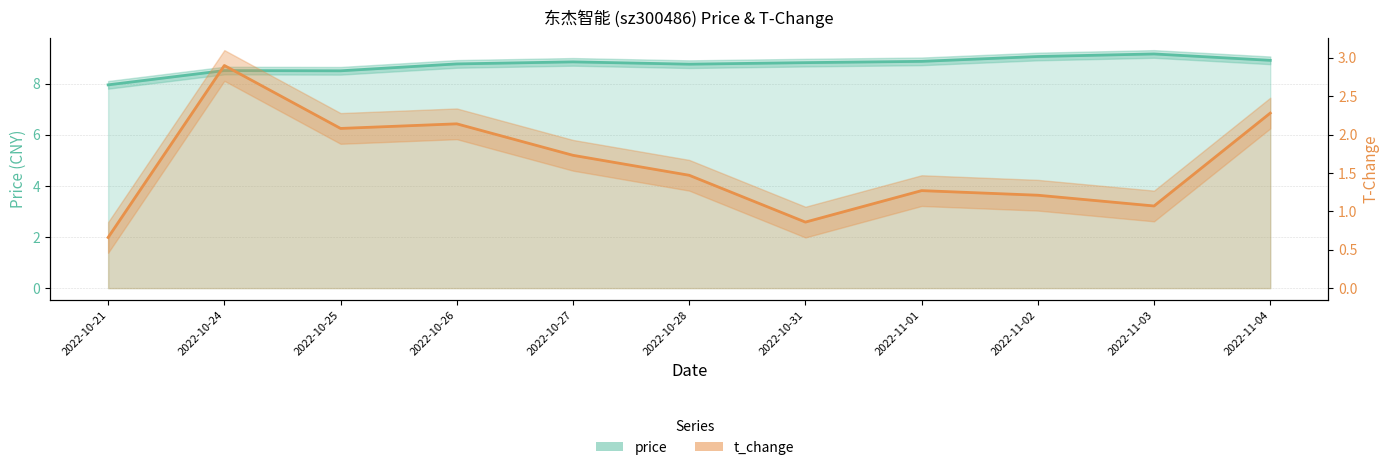

What is the maximum value shown in the chart?

9.2